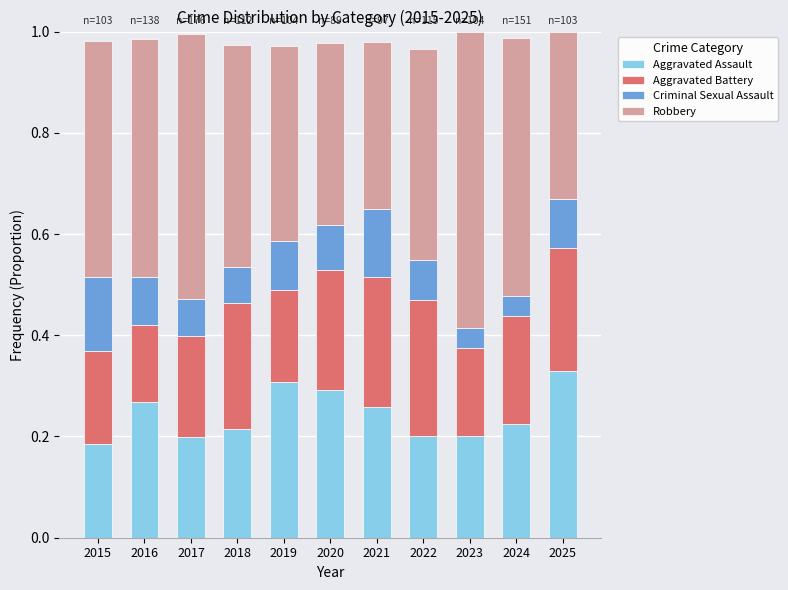

The value of Aggravated Assault at 2025 is 0.3. True or false?

True